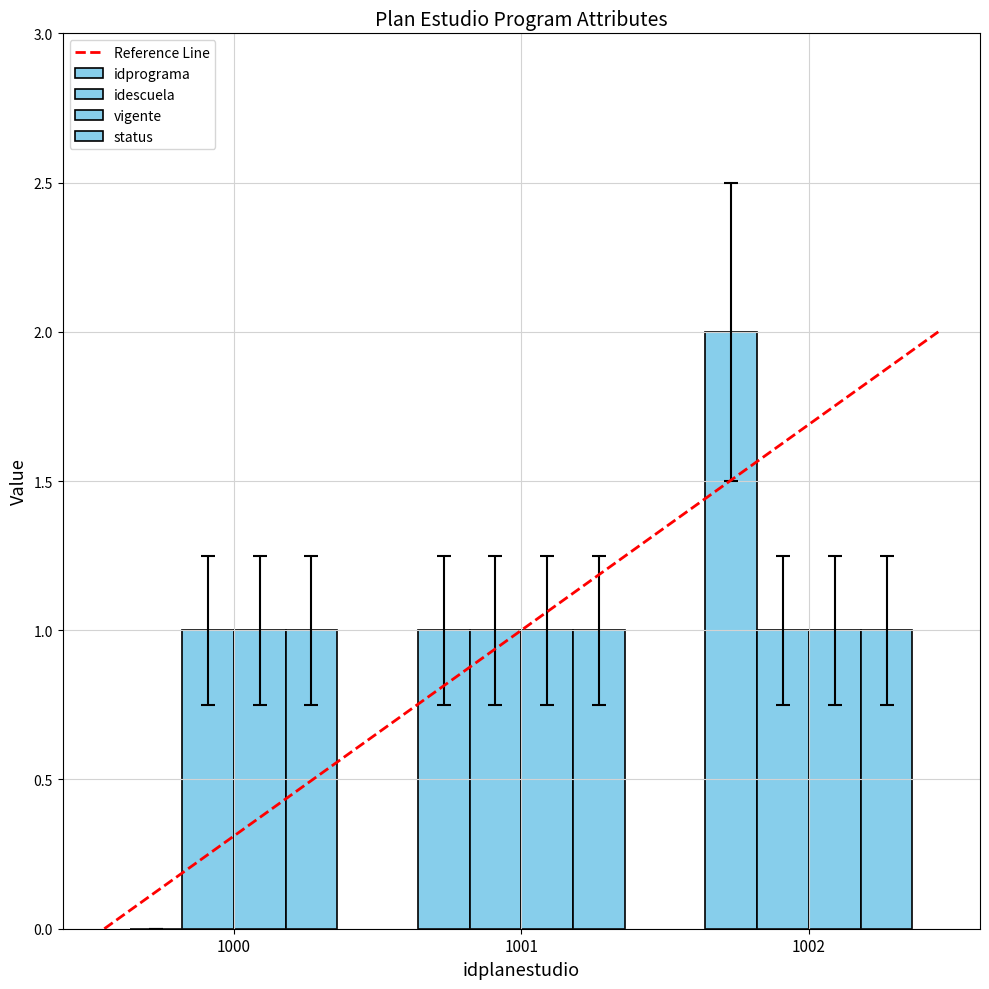

Are the bars grouped side by side (vs. stacked)?

Yes